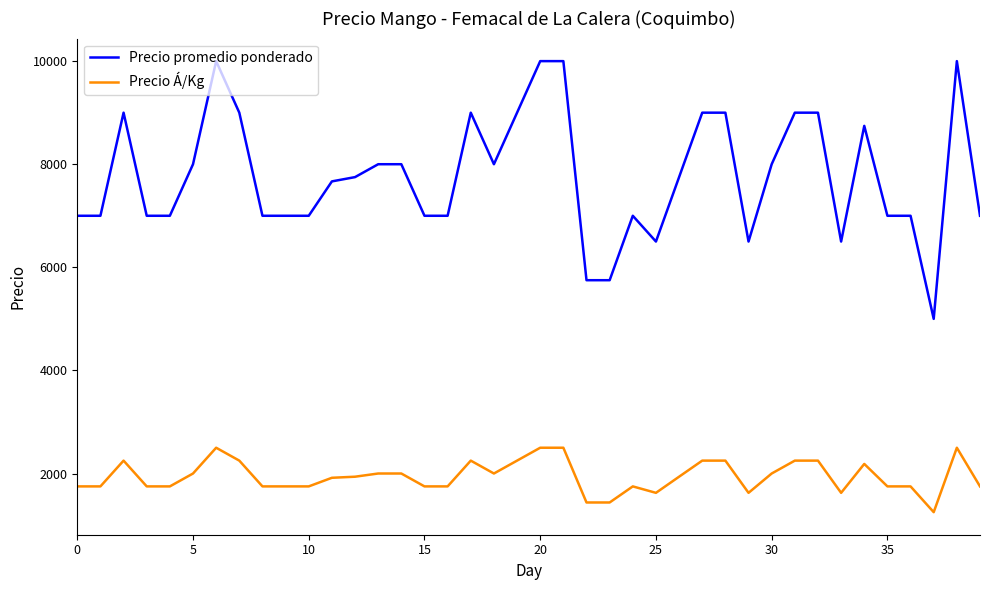

List the series in order of their peak value, highest first.

Precio promedio ponderado, Precio Á/Kg